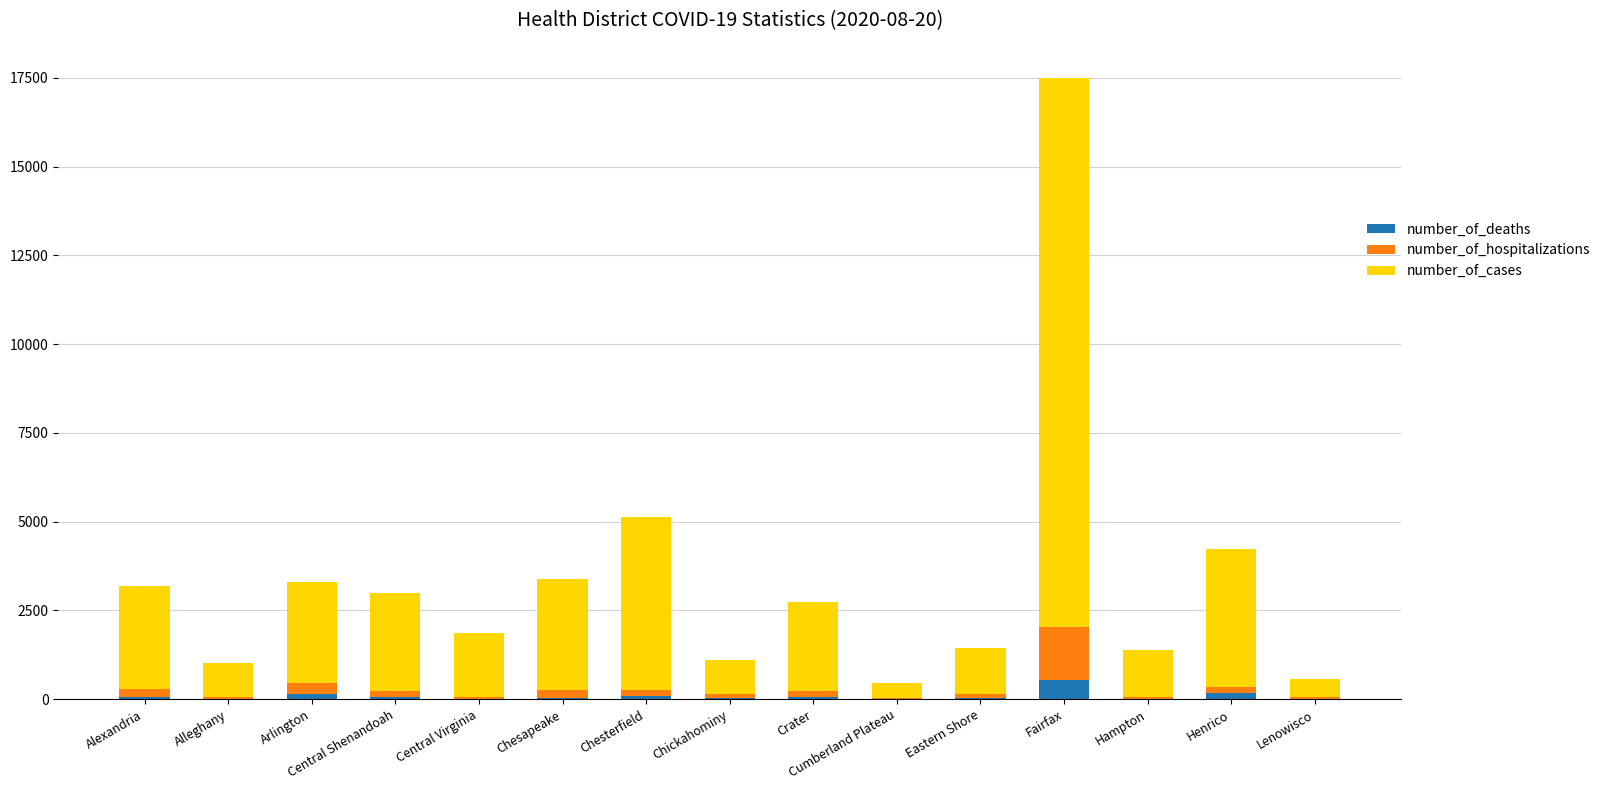

At which category is the sum across all series the highest?

Fairfax